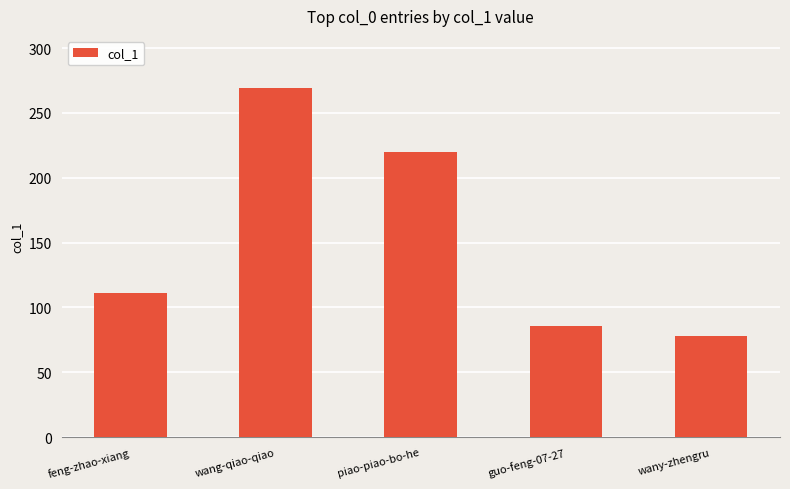

Which has a higher value, wang-qiao-qiao or piao-piao-bo-he?

wang-qiao-qiao